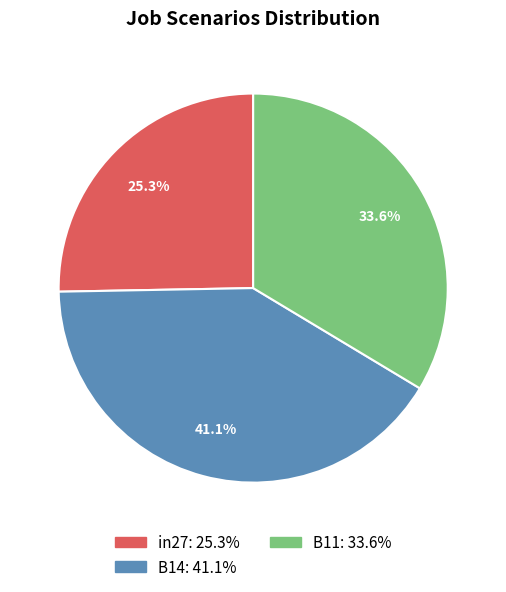

What percentage is the B14 slice, to the nearest percent?

41%